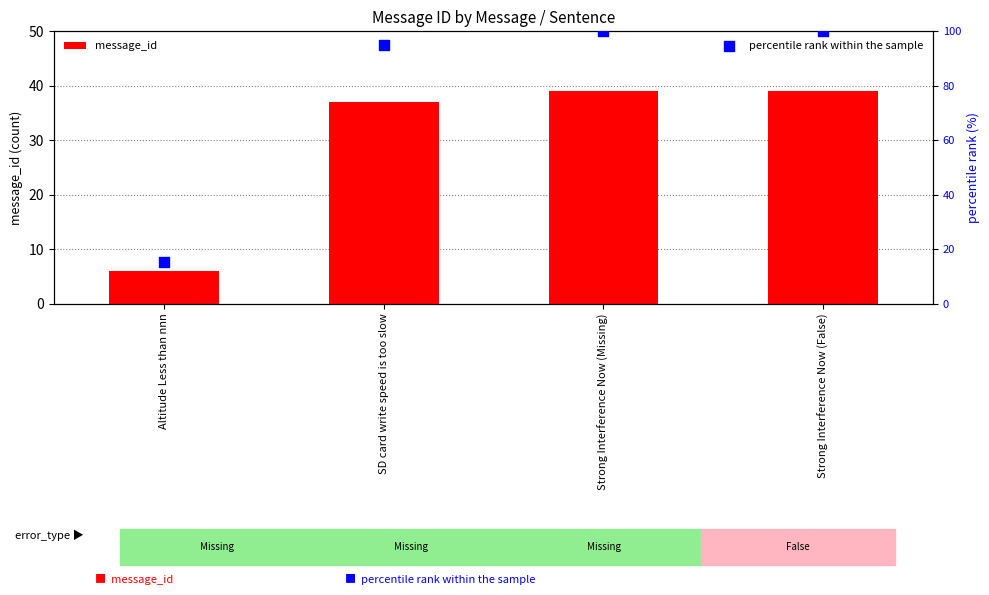

Which series contains the lowest Y value?

message_id